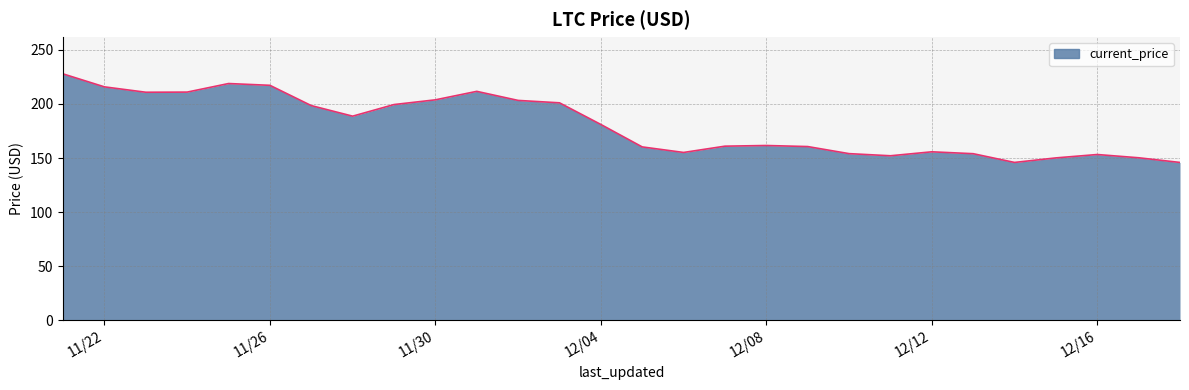

Count the number of categories in the chart.

29